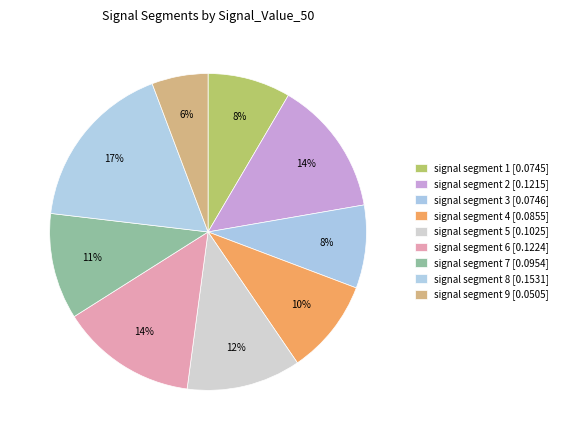

Count the number of slices in the pie.

9